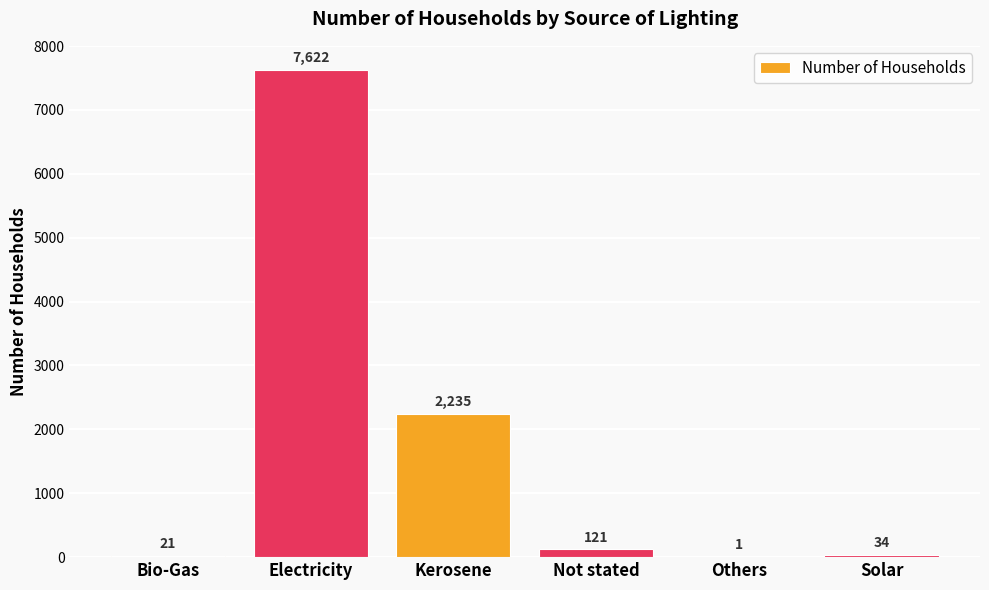

What is the sum of all values?

10034